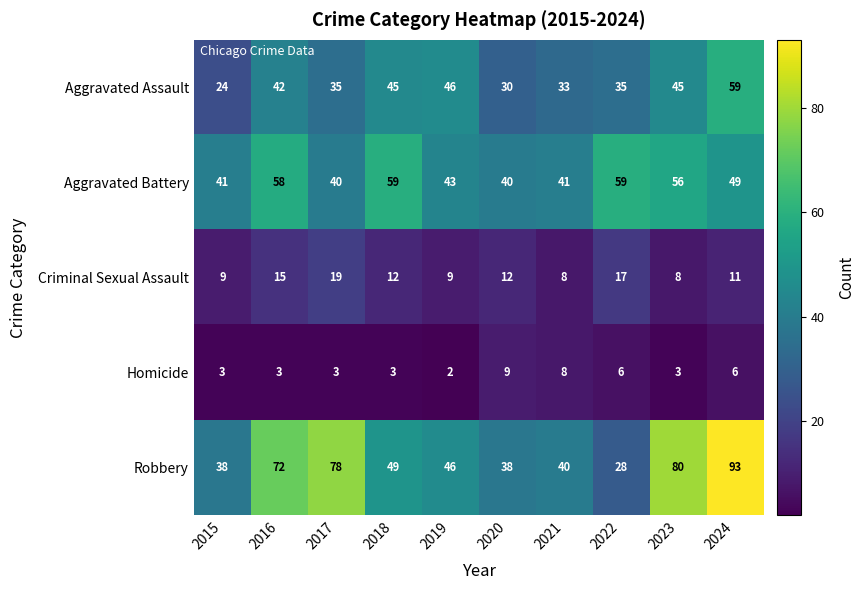

Rank the series at 2017 from lowest to highest value.

Homicide, Criminal Sexual Assault, Aggravated Assault, Aggravated Battery, Robbery